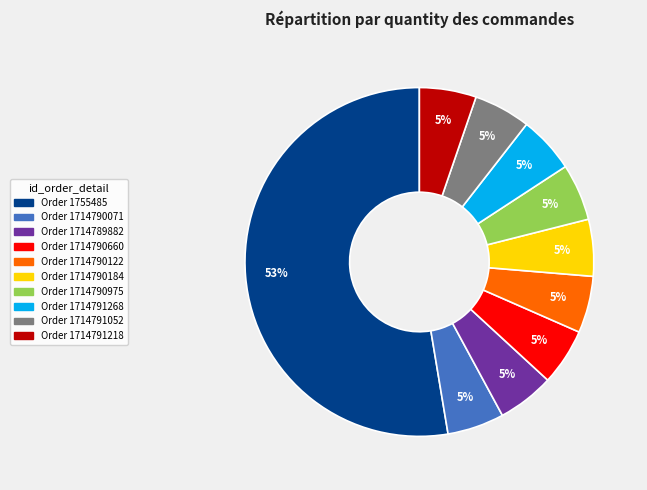

To the nearest percent, what is the average slice percentage?

10%